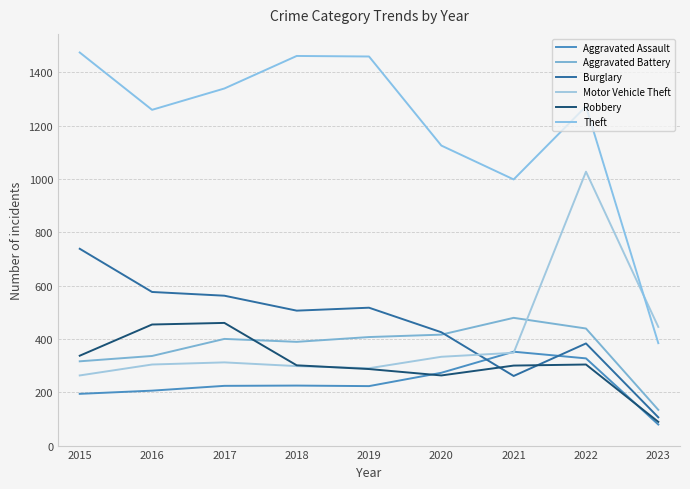

The Robbery series shows 301 at 2018. True or false?

True